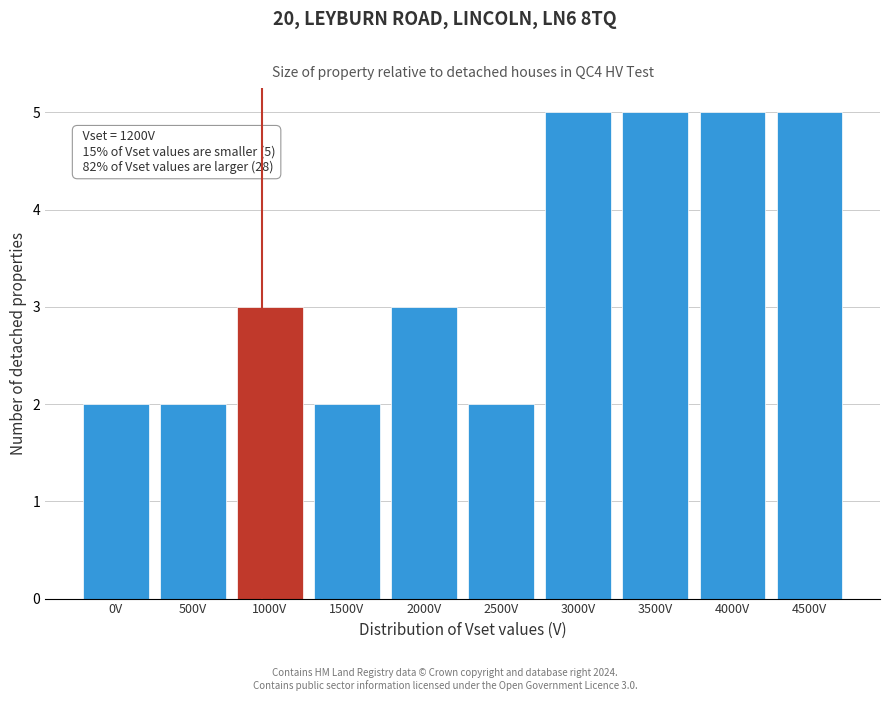

Reading left to right, list all the values displayed in this chart.

2	2	3	2	3	2	5	5	5	5